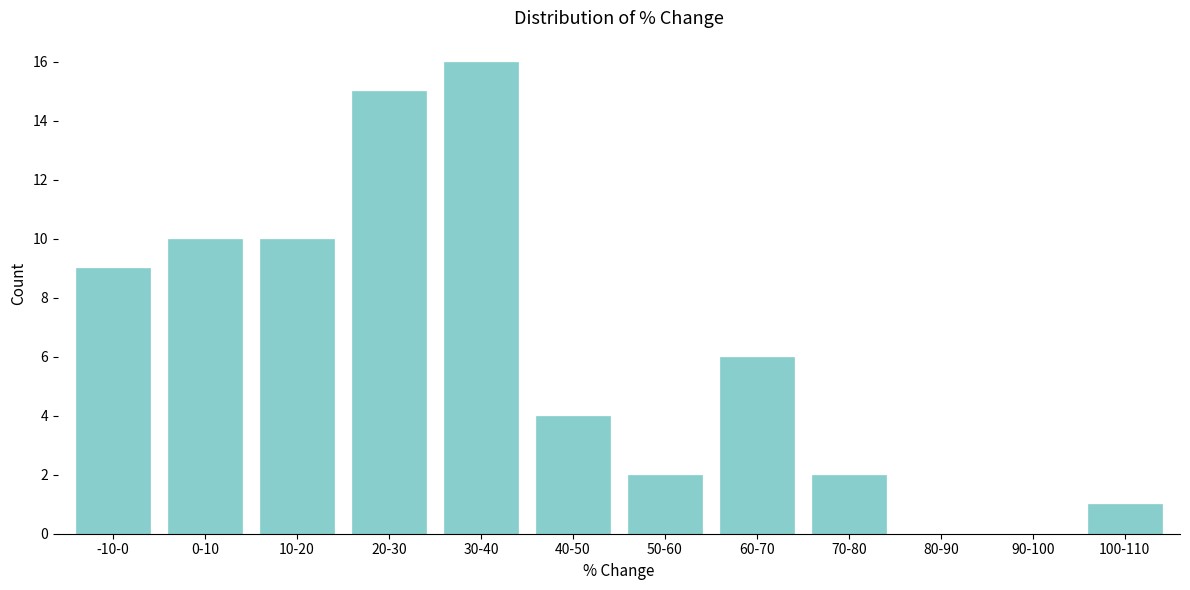

Reading left to right, list all the values displayed in this chart.

-10-0=9	0-10=10	10-20=10	20-30=15	30-40=16	40-50=4	50-60=2	60-70=6	70-80=2	80-90=0	90-100=0	100-110=1